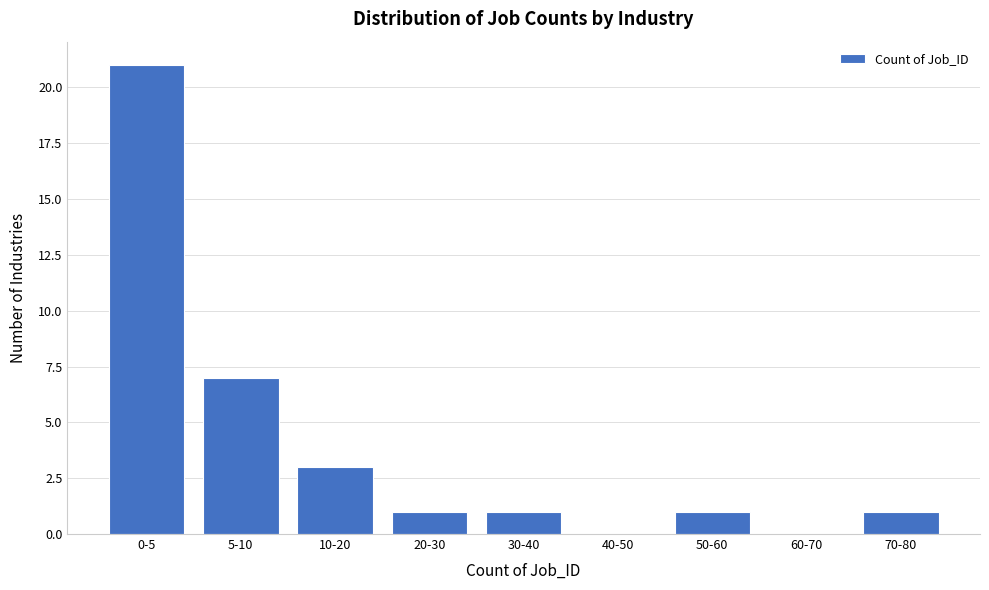

Reading left to right, transcribe all the data shown in this chart.

0-5=21	5-10=7	10-20=3	20-30=1	30-40=1	40-50=0	50-60=1	60-70=0	70-80=1